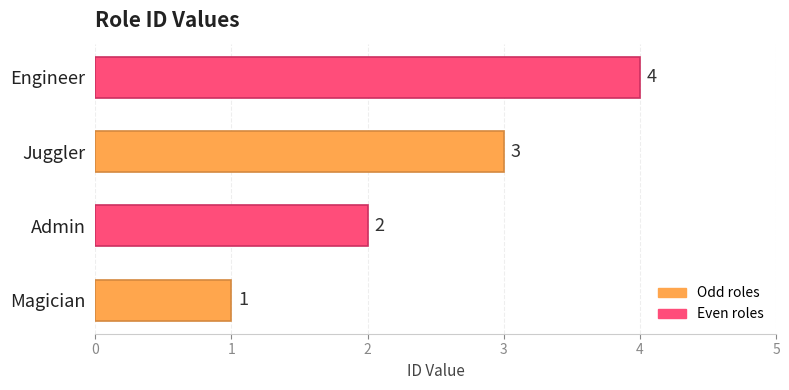

Rank the categories by value from lowest to highest.

Magician, Admin, Juggler, Engineer